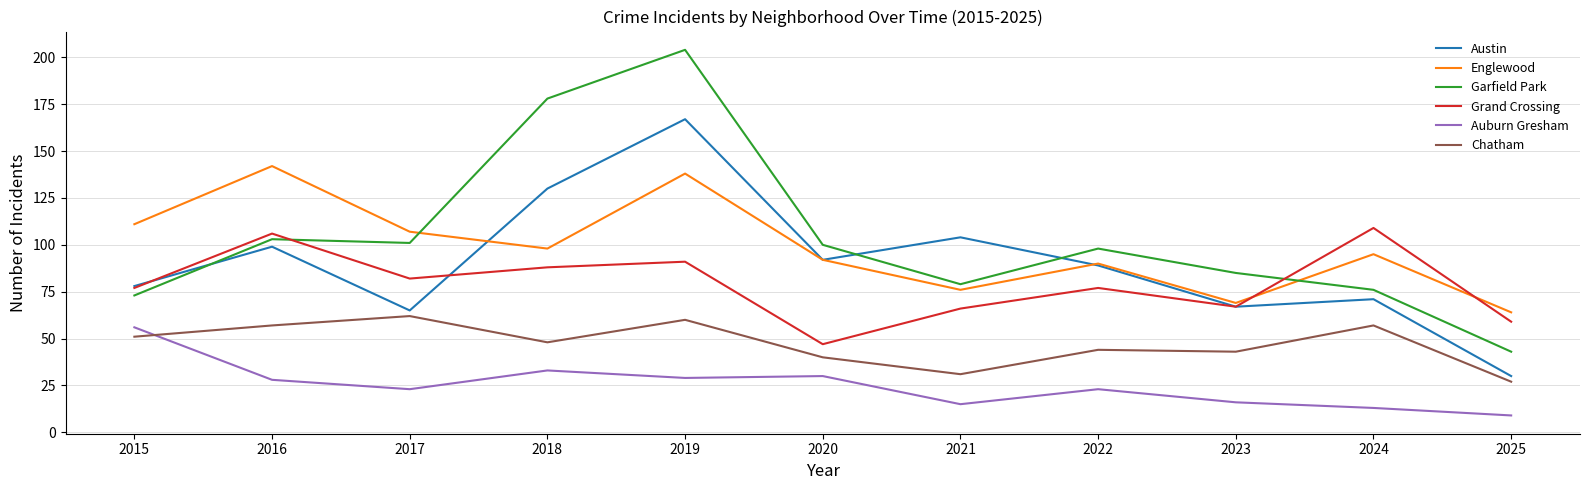

Between 2015 and 2018, which series saw the biggest shift?

Garfield Park